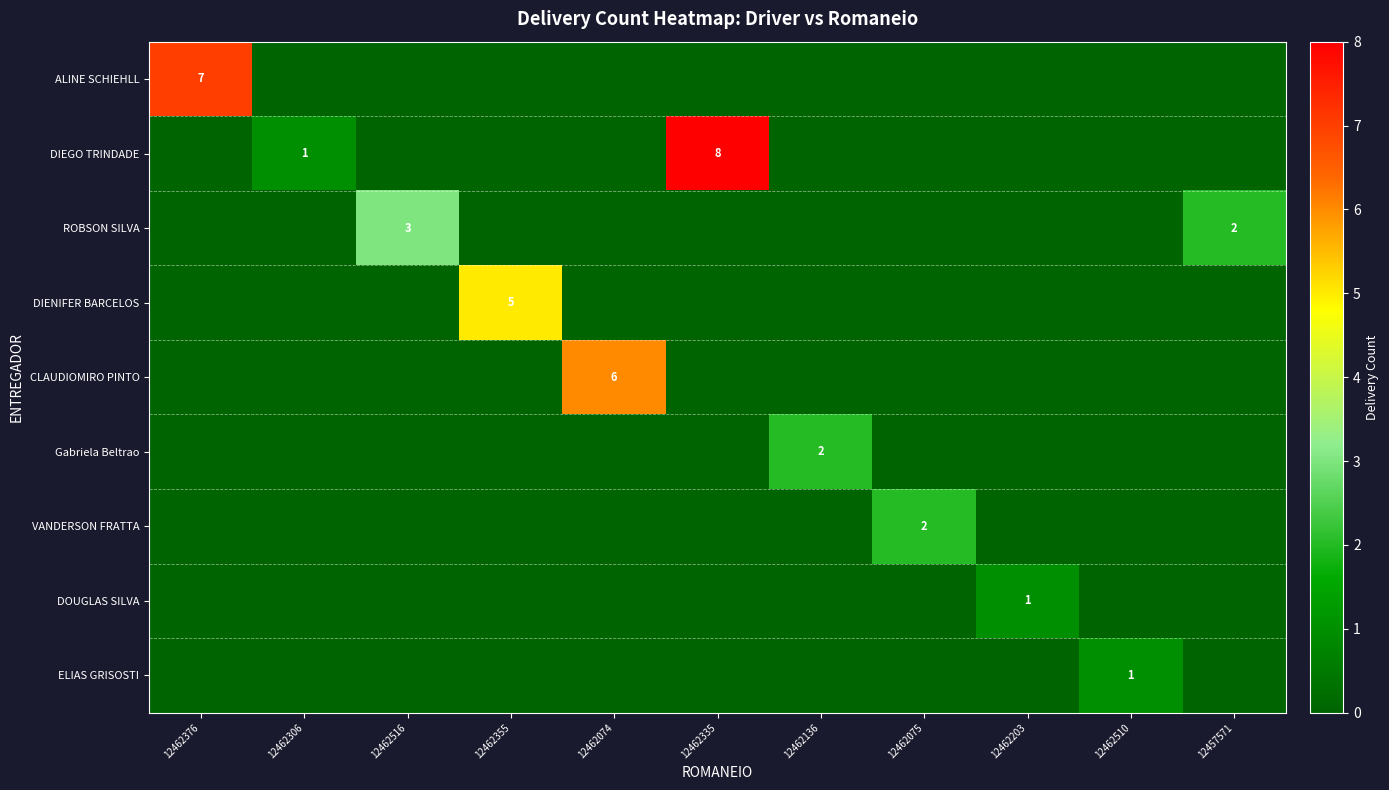

Is it true that CLAUDIOMIRO PINTO equals 8 at 12462074?

False